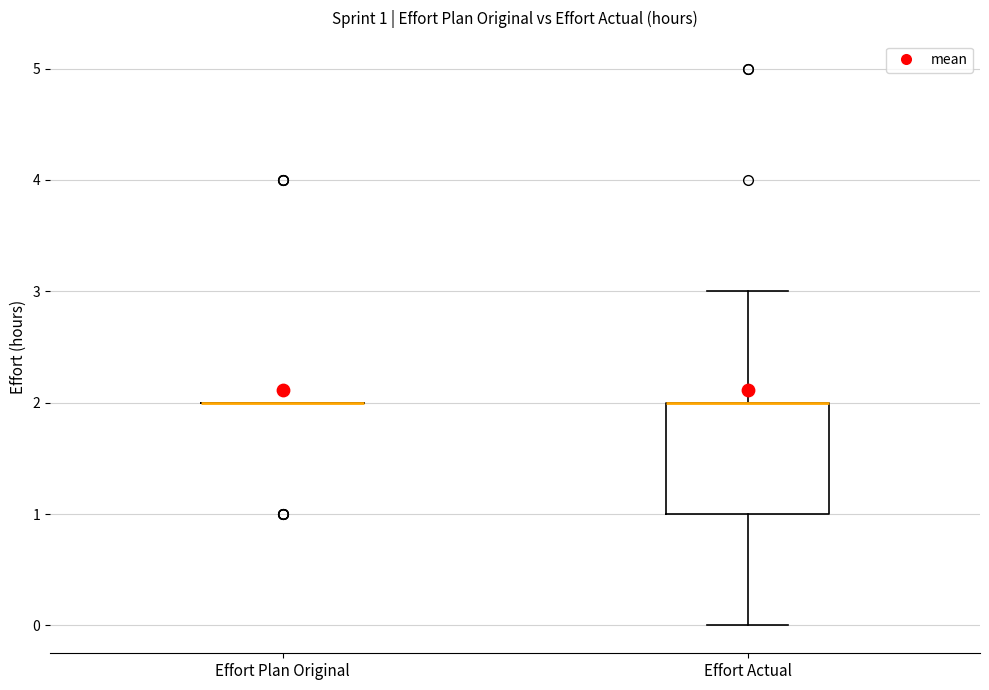

Comparing the boxes themselves (not the whiskers), which one is the tallest?

Effort Actual